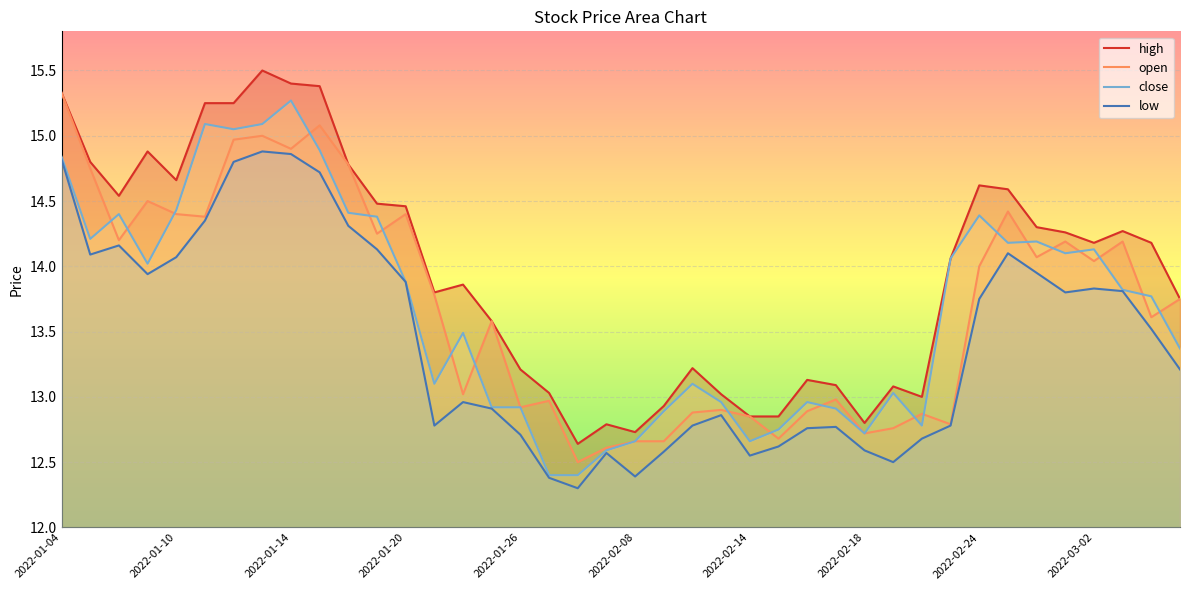

At 2022-02-21, list the series in order from largest to smallest.

high, close, open, low